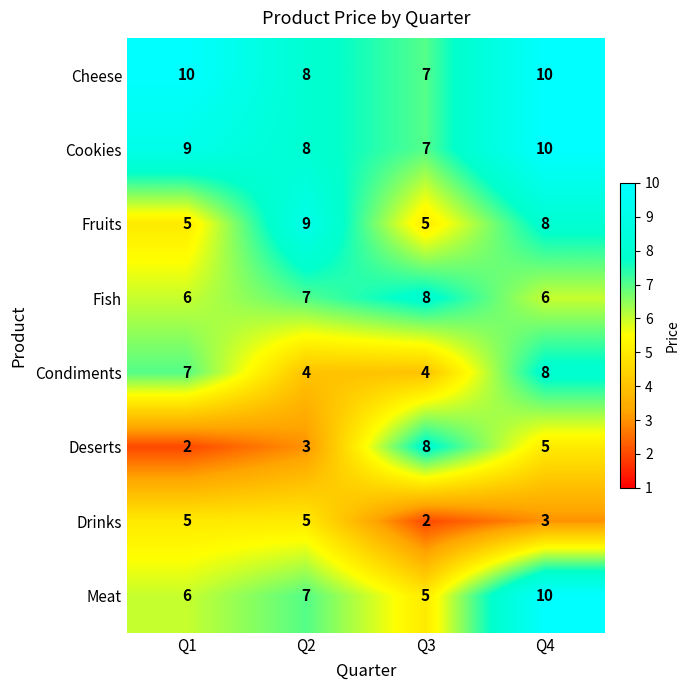

What is the sum of all Cheese values?

35